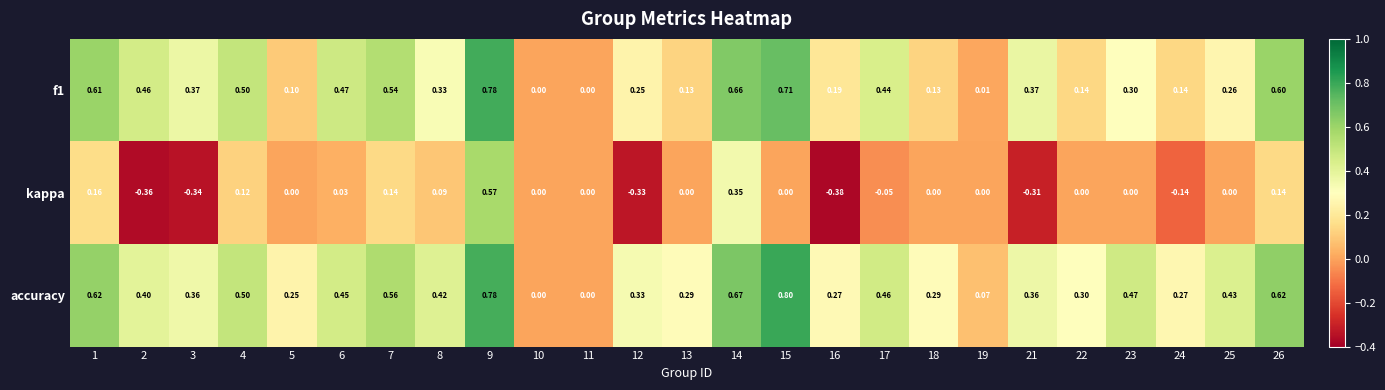

Which series changed the most between 10 and 17?

accuracy